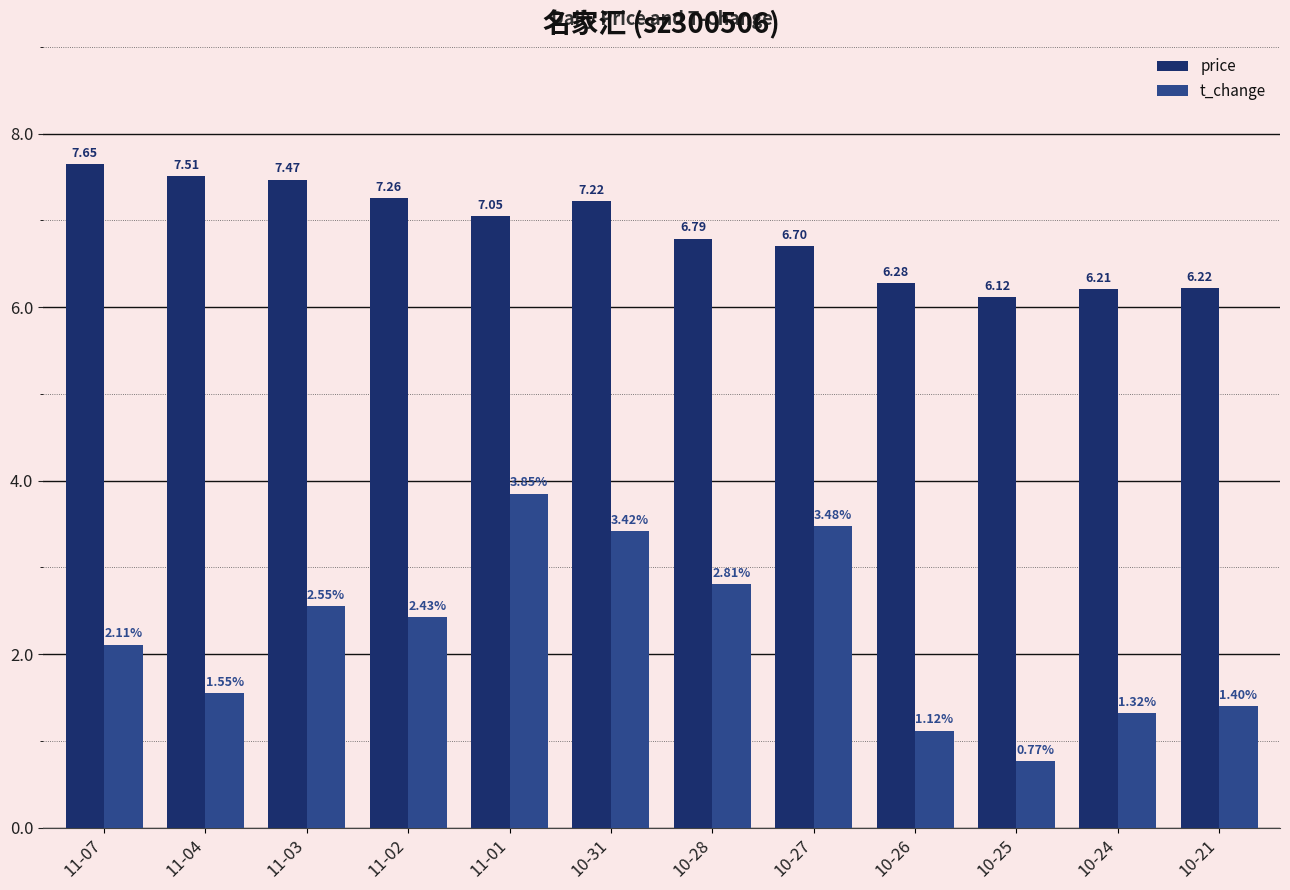

Which series has the largest range (max minus min)?

t_change